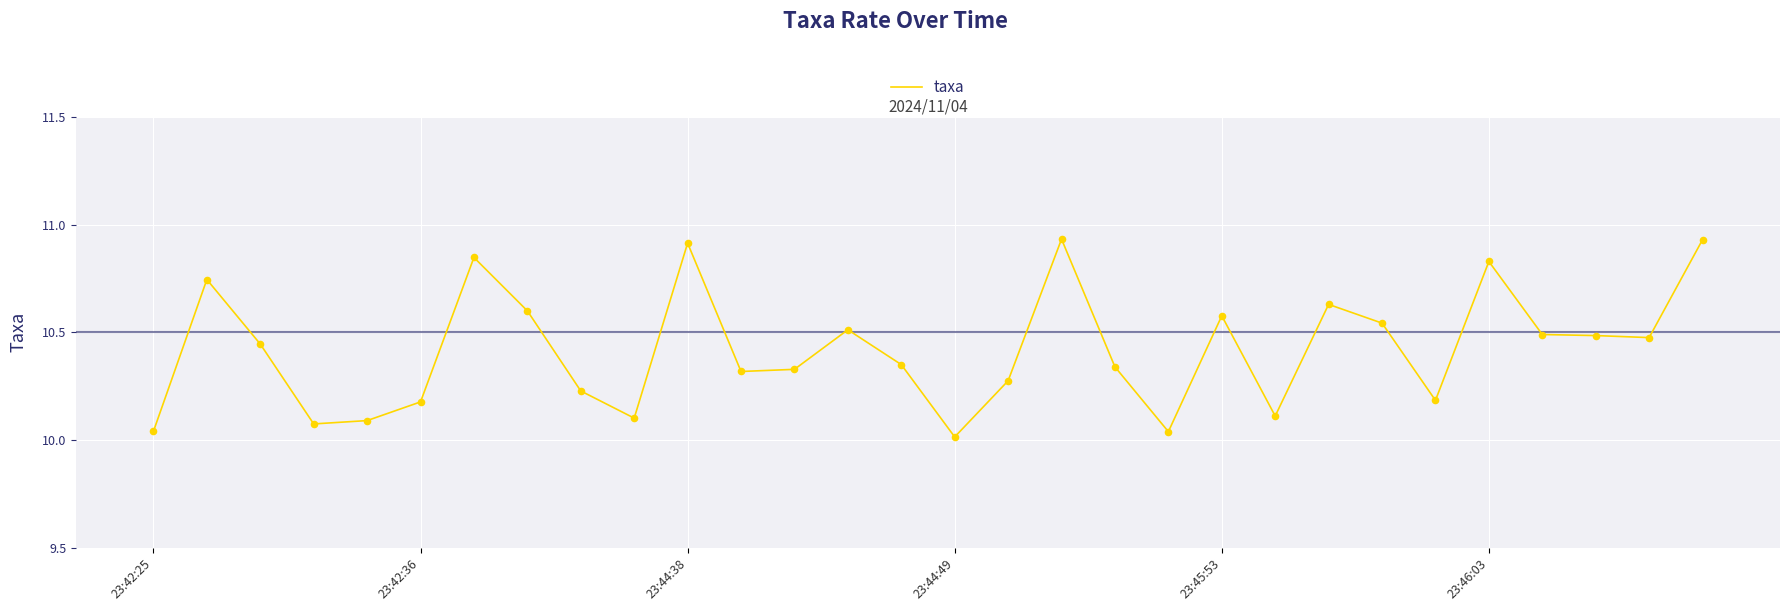

What is the difference between the maximum and minimum values?

0.9